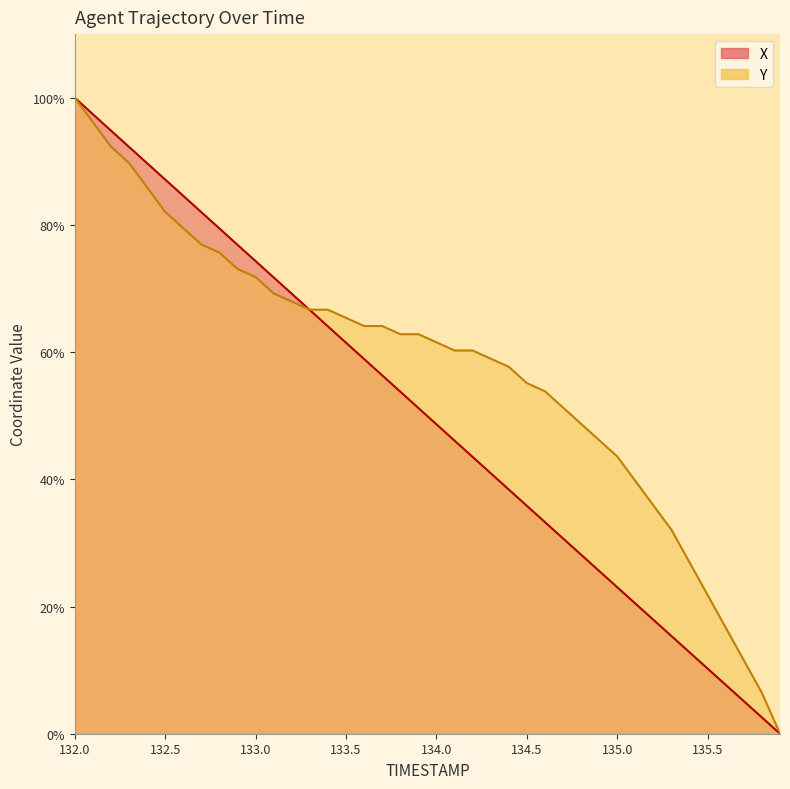

Which series ends up on top after the final intersection of X and Y?

Y